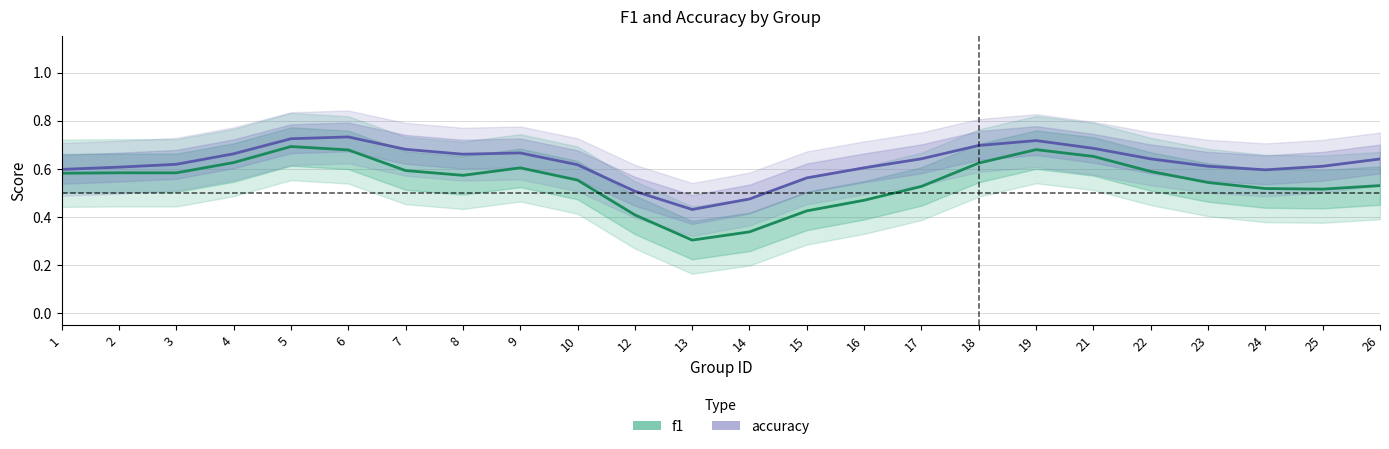

Reading left to right, what are all the values shown in this chart?

f1: 0.6	0.6	0.6	0.6	0.7	0.7	0.6	0.6	0.6	0.6	0.4	0.3	0.3	0.4	0.5	0.5	0.6	0.7	0.7	0.6	0.5	0.5	0.5	0.5
accuracy: 0.6	0.6	0.6	0.7	0.7	0.7	0.7	0.7	0.7	0.6	0.5	0.4	0.5	0.6	0.6	0.6	0.7	0.7	0.7	0.6	0.6	0.6	0.6	0.6